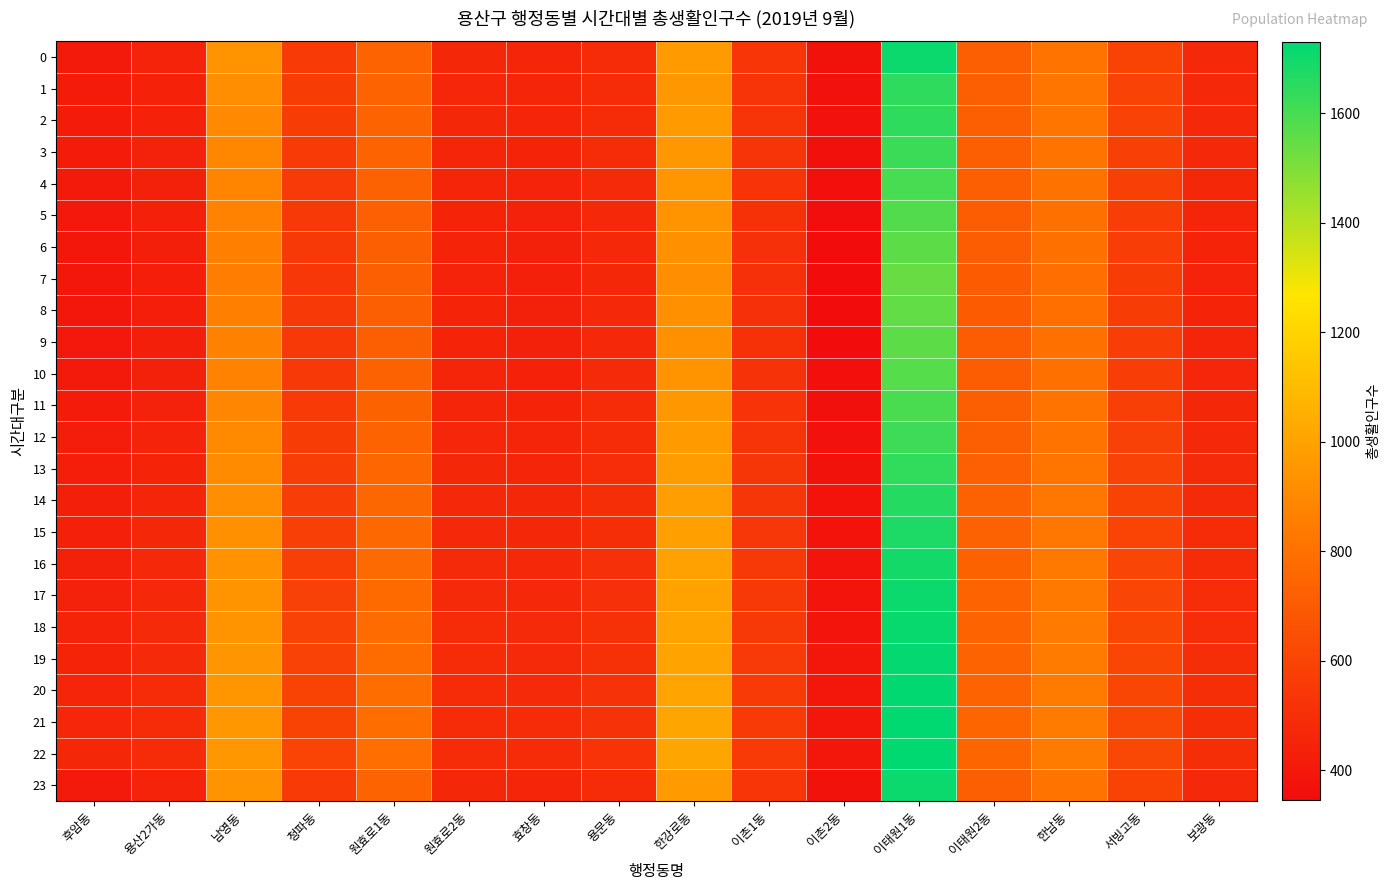

What is the maximum value shown in the chart?

1730